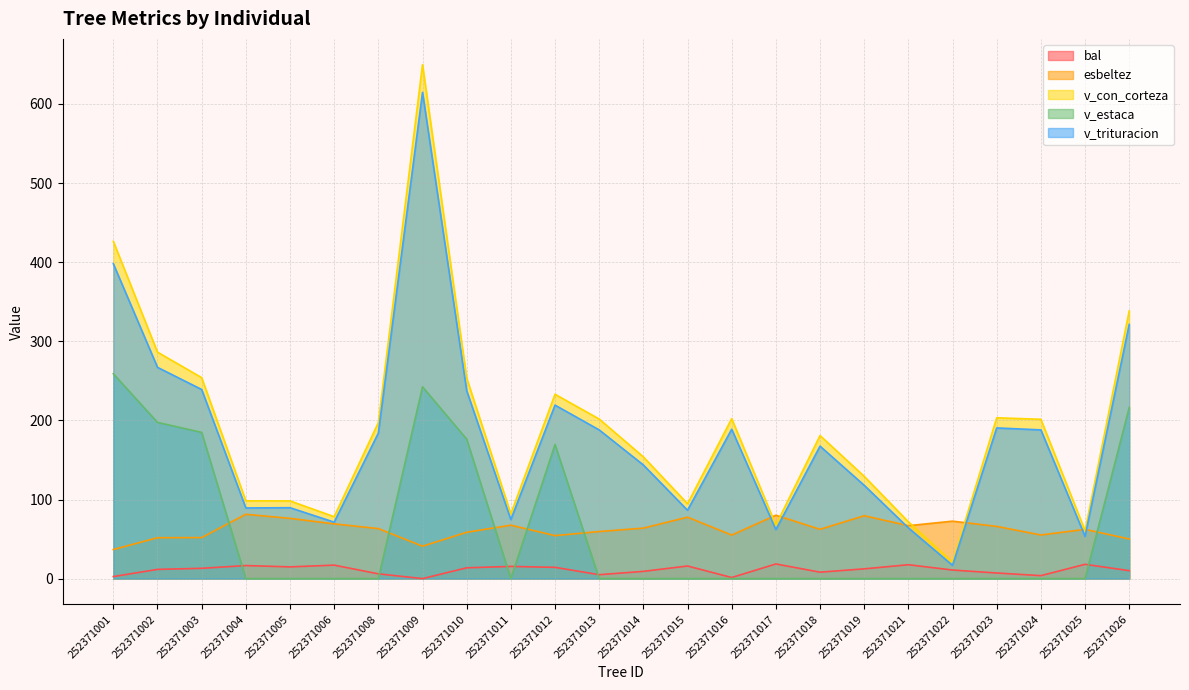

Does the chart display data point markers on the line(s)?

No